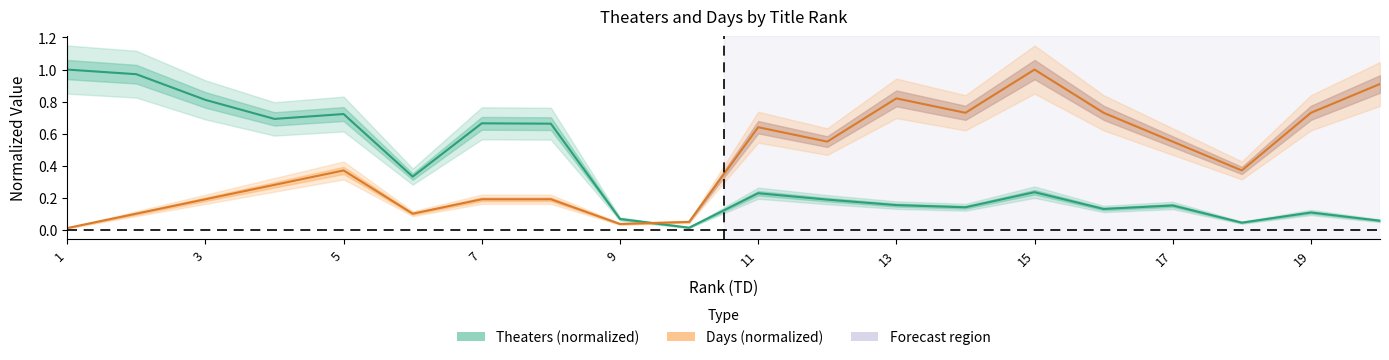

True or false: Days (normalized) and Theaters (normalized) intersect in this chart.

True